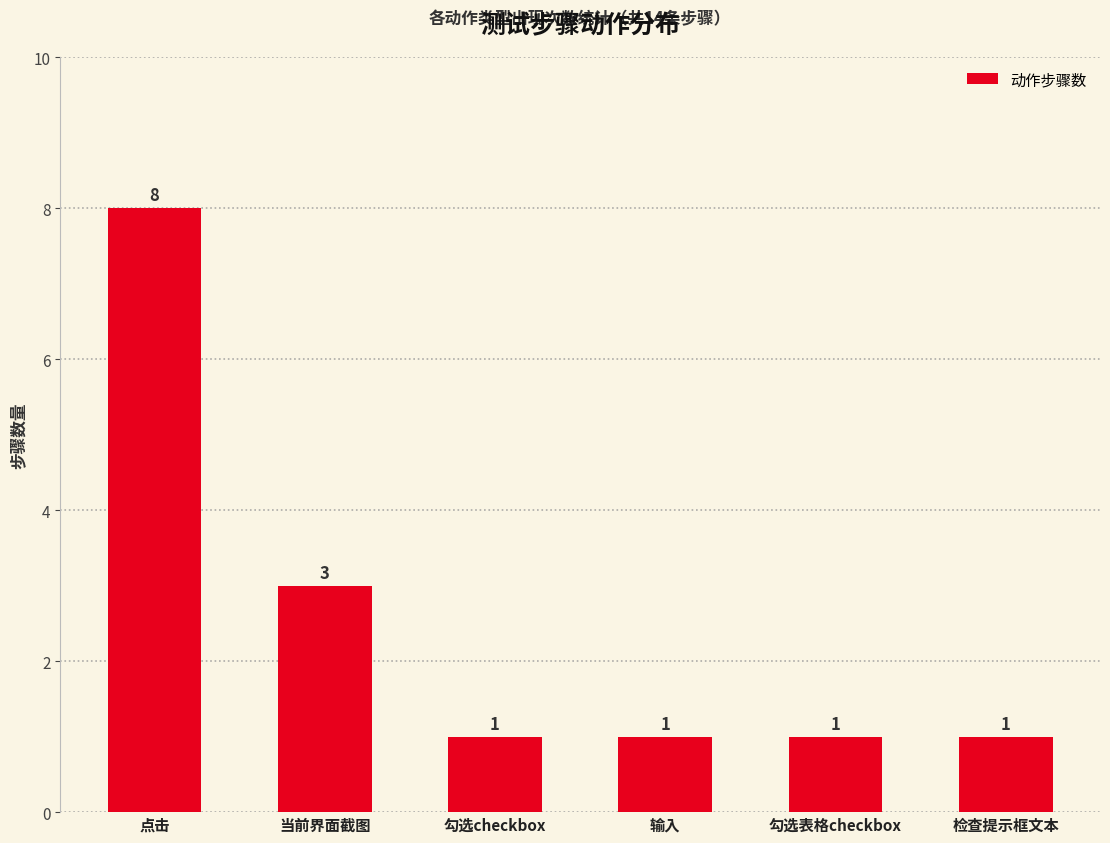

What is the value of the 3rd bar from the left?

1